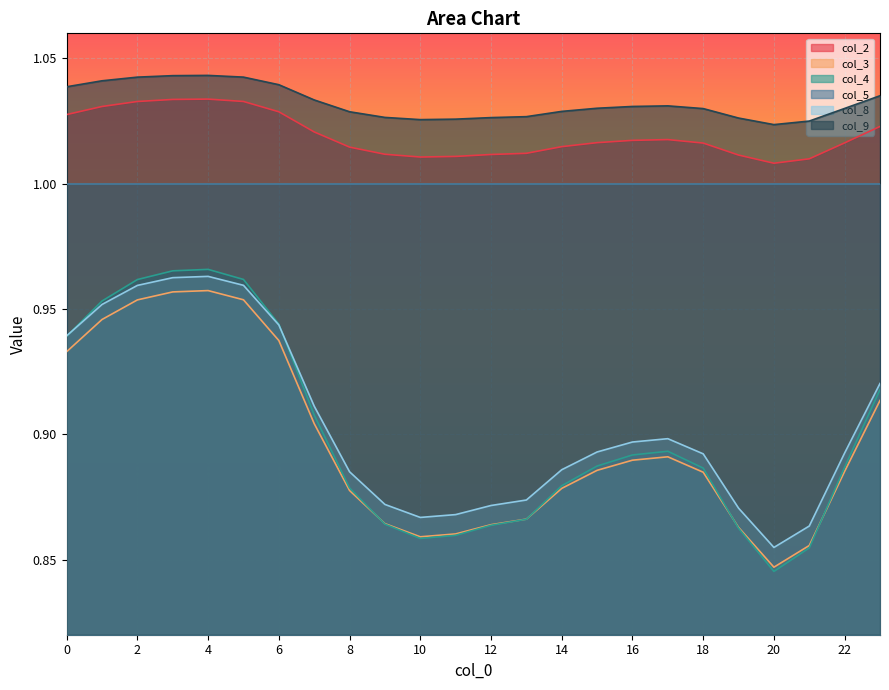

True or false: col_9 and col_3 cross at least once.

False